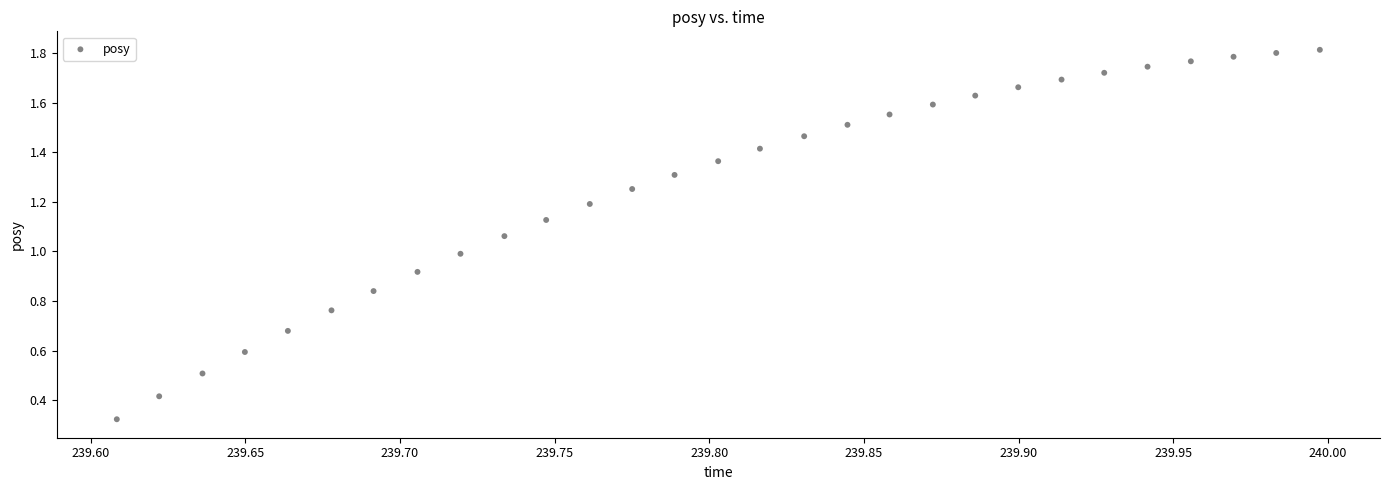

What is the range of X values (max minus min)?

0.4